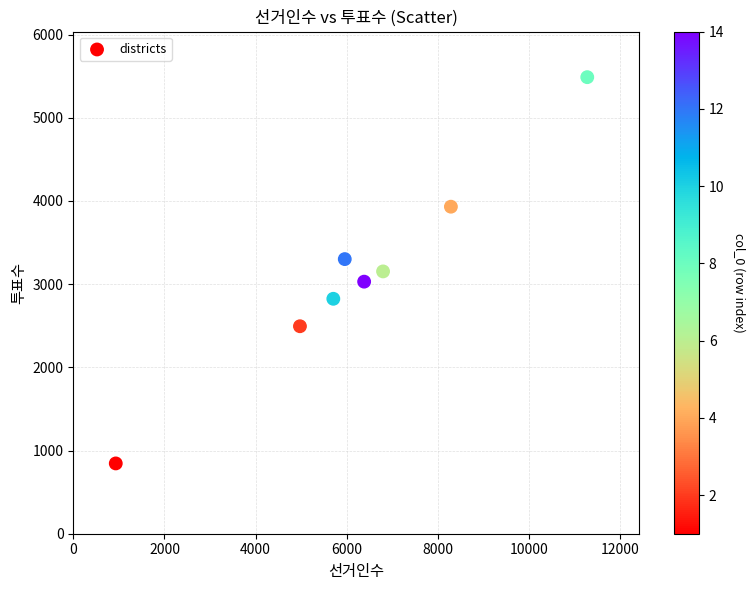

What is the range of X values (max minus min)?

10342